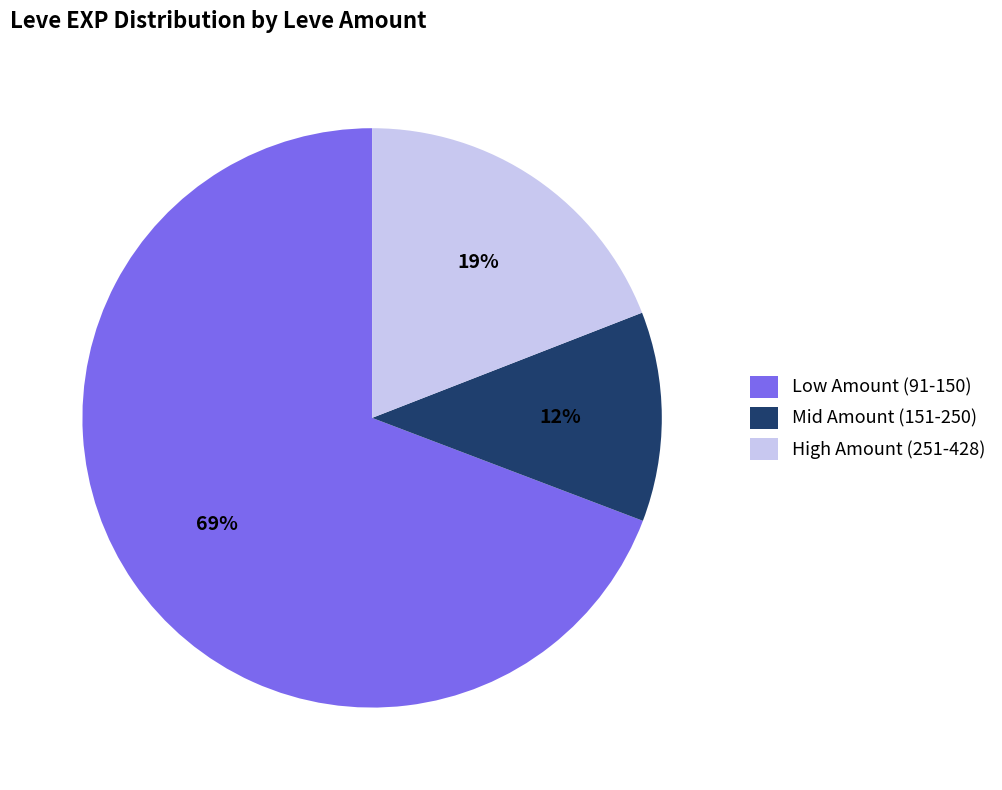

Rank the categories by value from highest to lowest.

Low Amount (91-150), High Amount (251-428), Mid Amount (151-250)